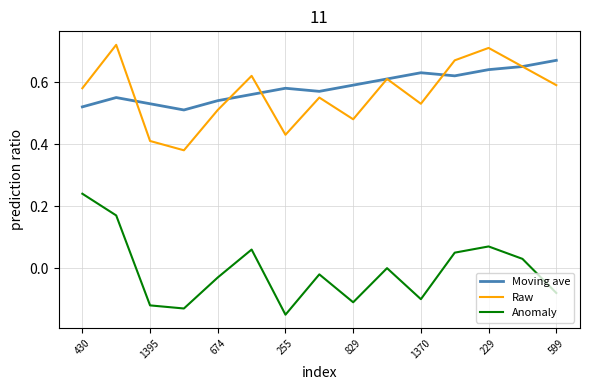

List the series in order of their peak value, highest first.

Raw, Moving ave, Anomaly